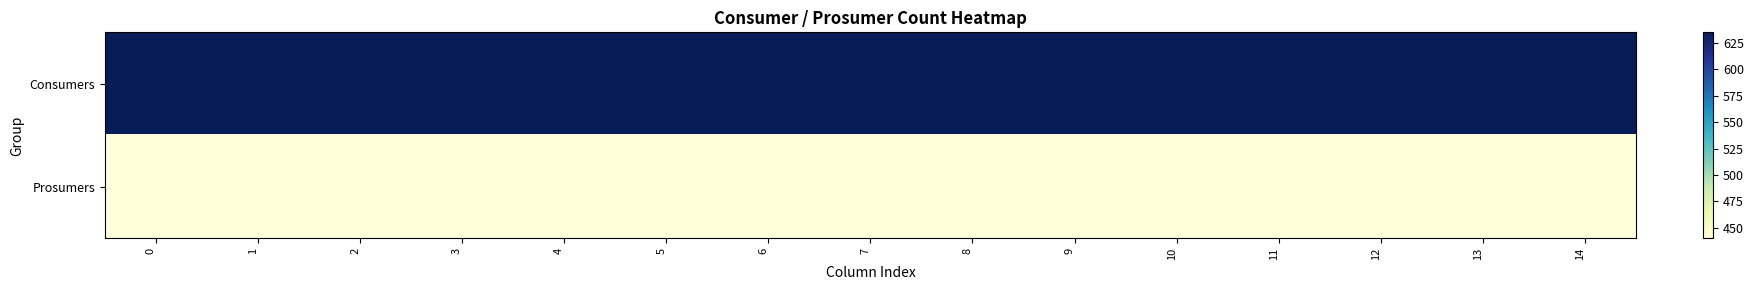

At how many categories does at least one series exceed 589?

15